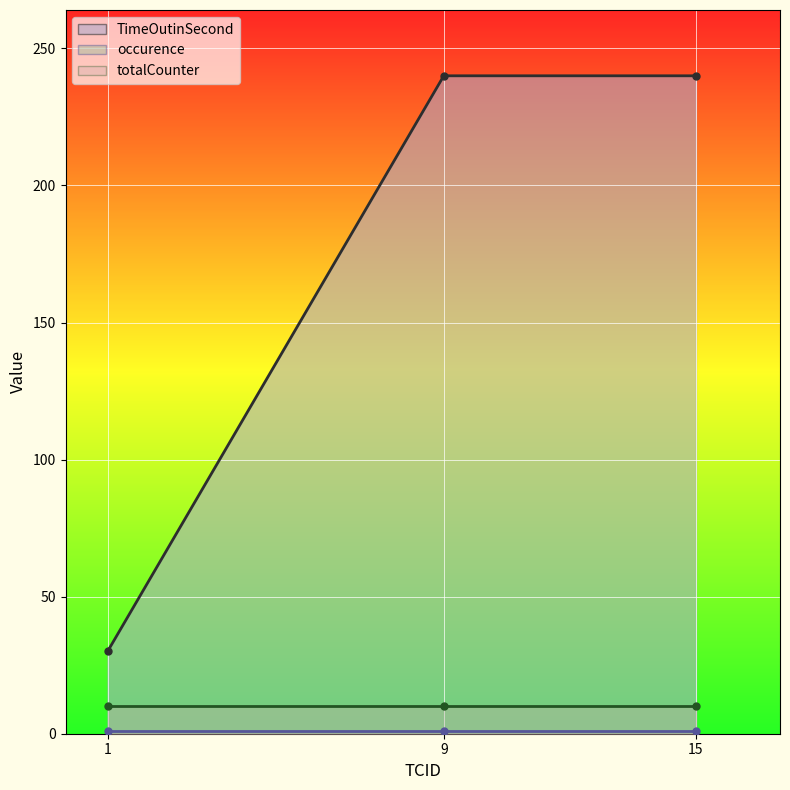

True or false: totalCounter has a value of 10 at 9.

True